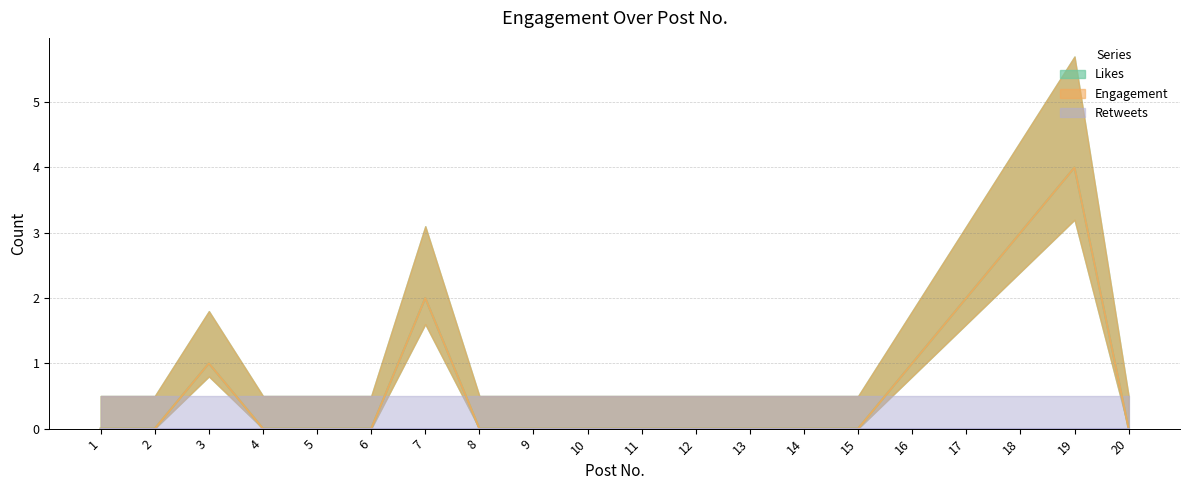

At which category does Engagement reach its first local peak?

3